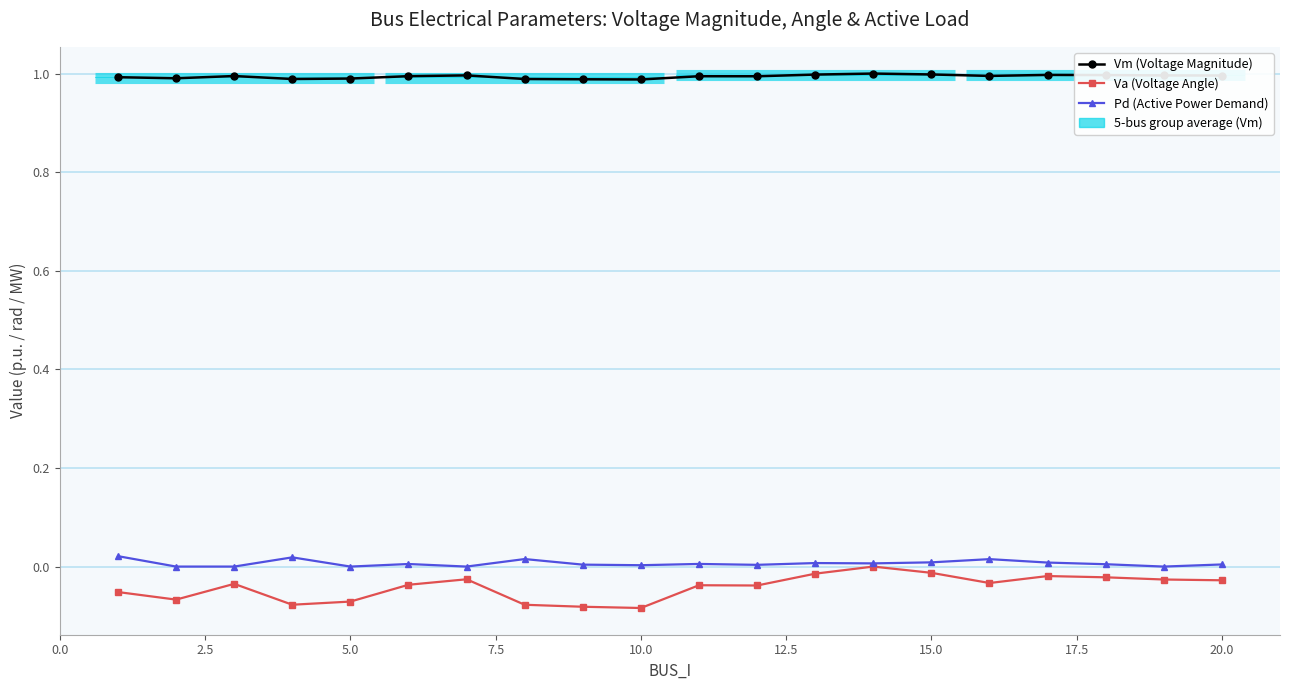

Between 20.0 and 14, which is larger?

14